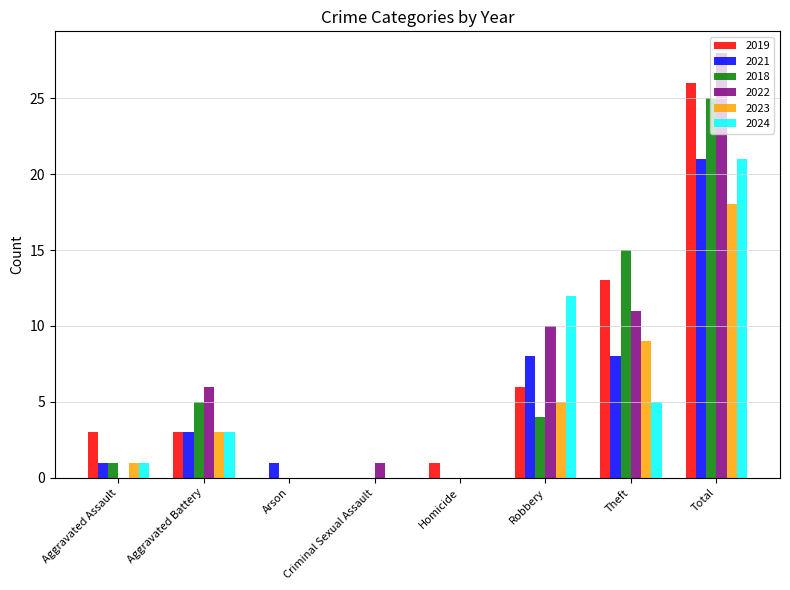

The value of 2024 at Robbery is 12. True or false?

True